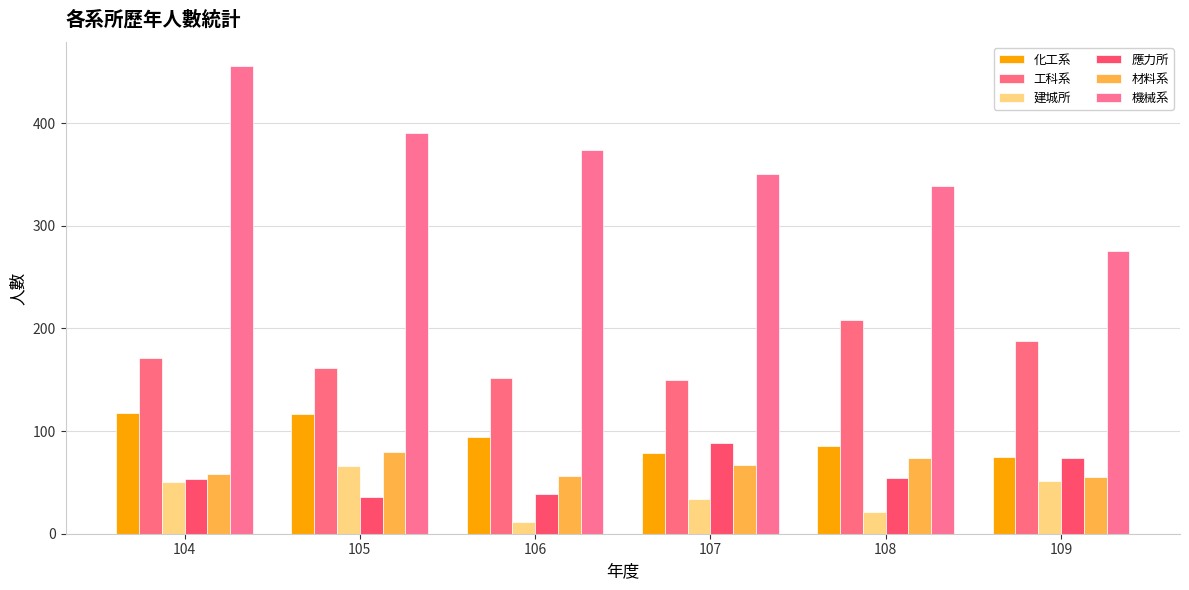

What is the spread (max minus min) of values at 106?

363